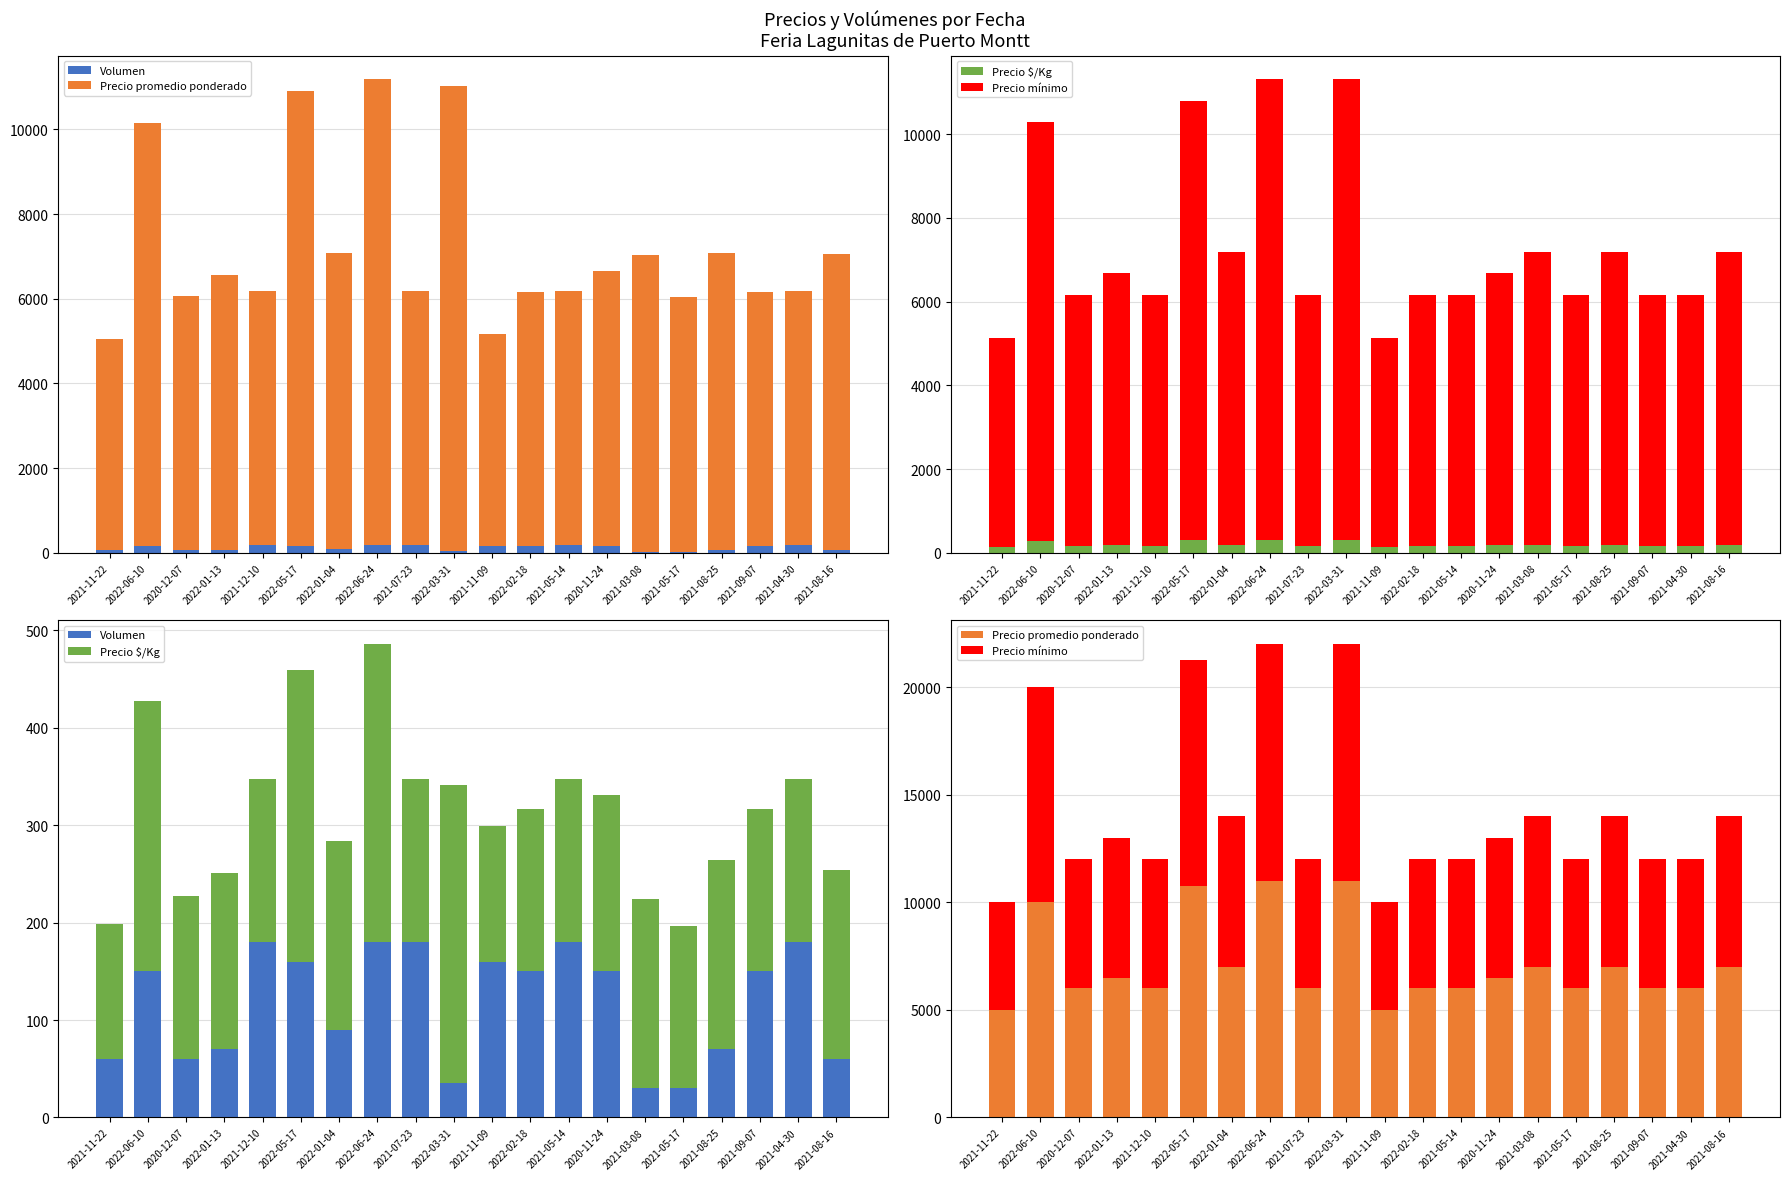

Does the chart contain any negative values?

No